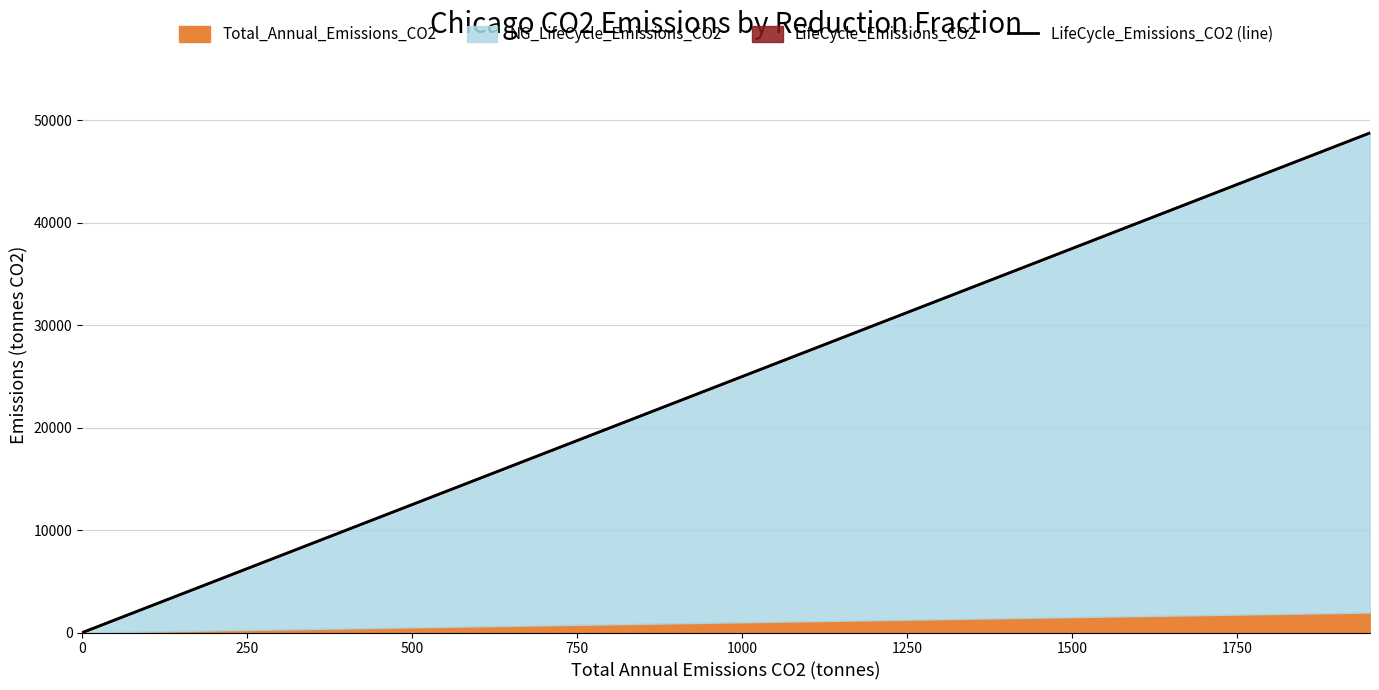

How many values are above zero?

3